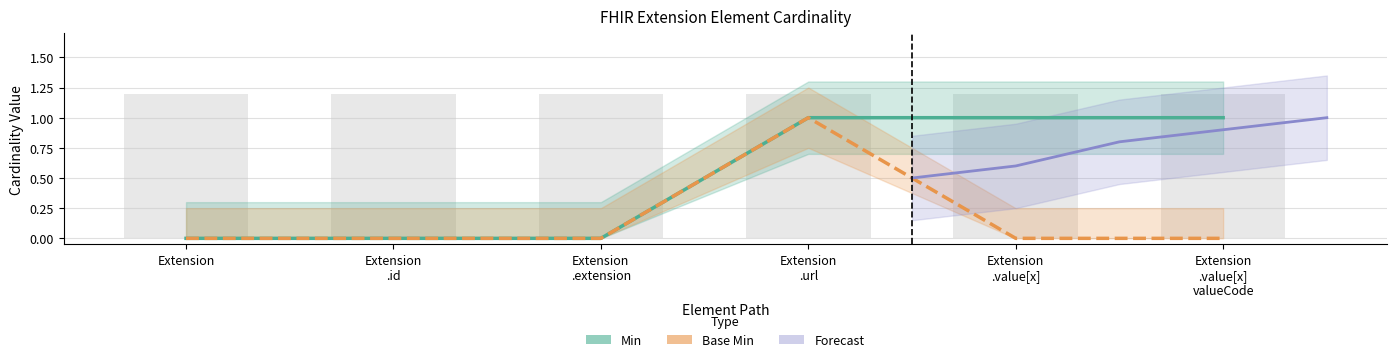

Where is Min nearest to the value 0?

Extension